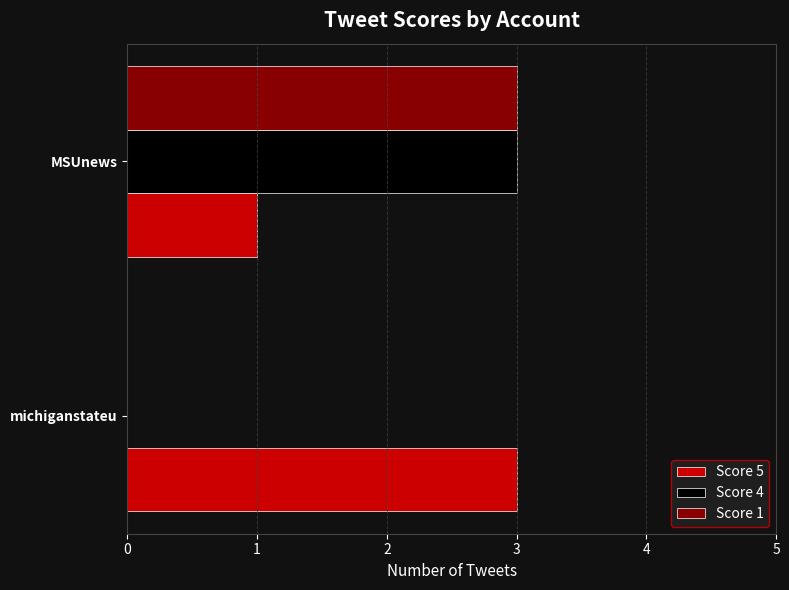

What are all the series names shown in the legend?

Score 5, Score 4, Score 1